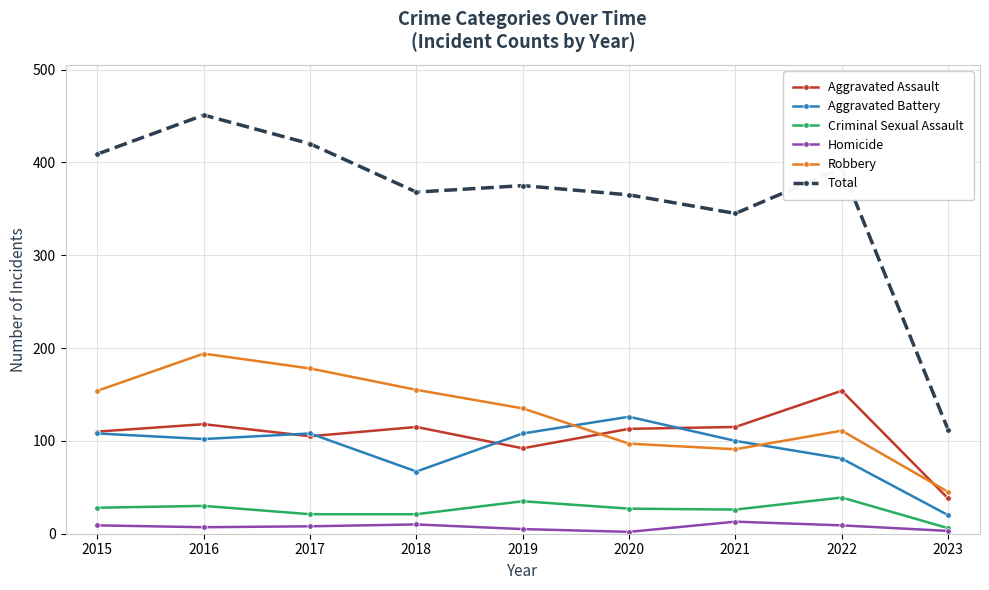

True or false: Robbery and Criminal Sexual Assault cross at least once.

False